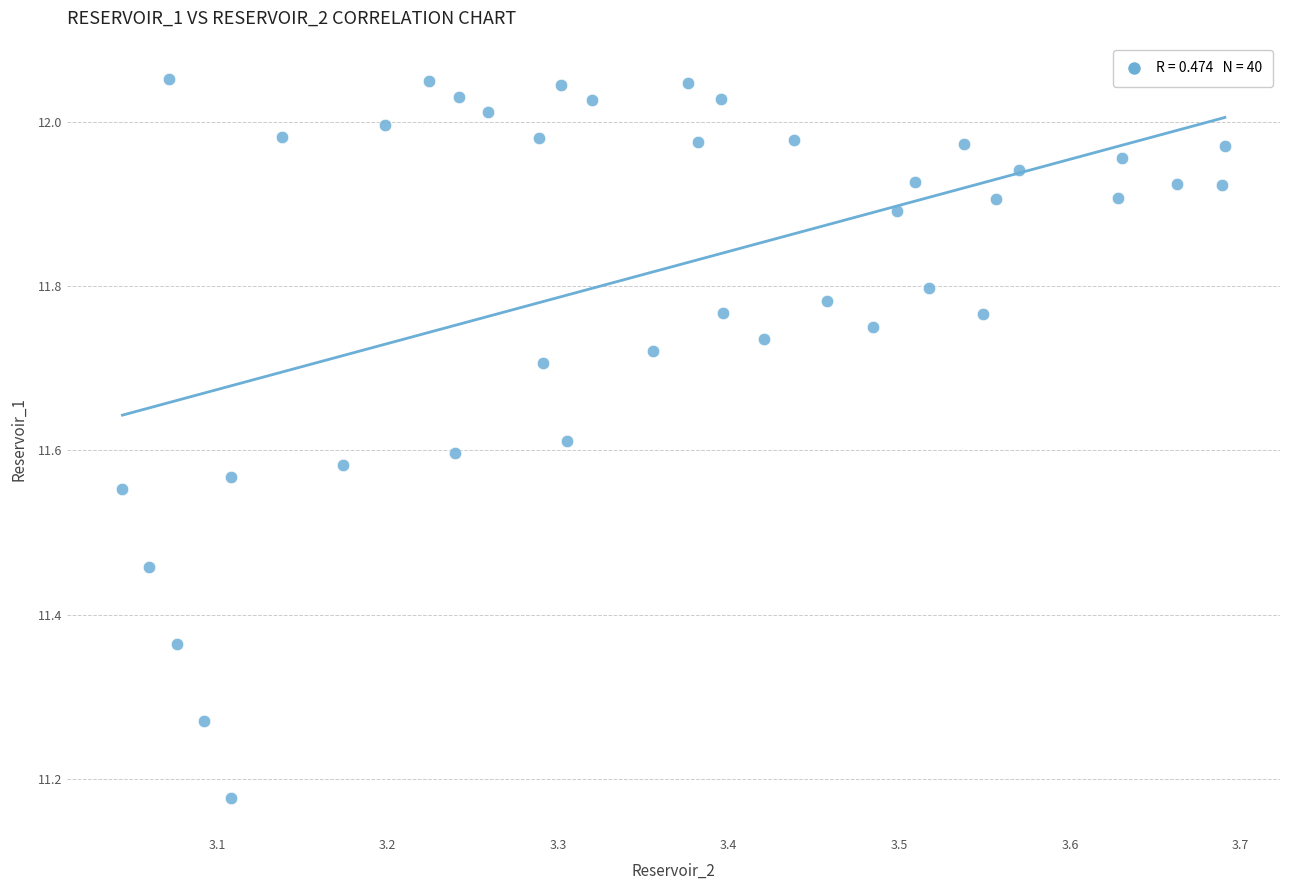

What is the range of Y values (max minus min)?

0.9